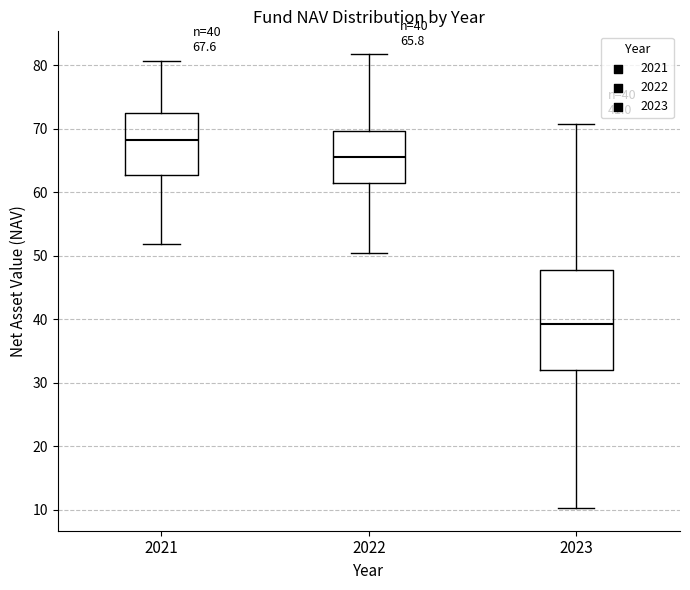

Which box's median line is the highest?

2021